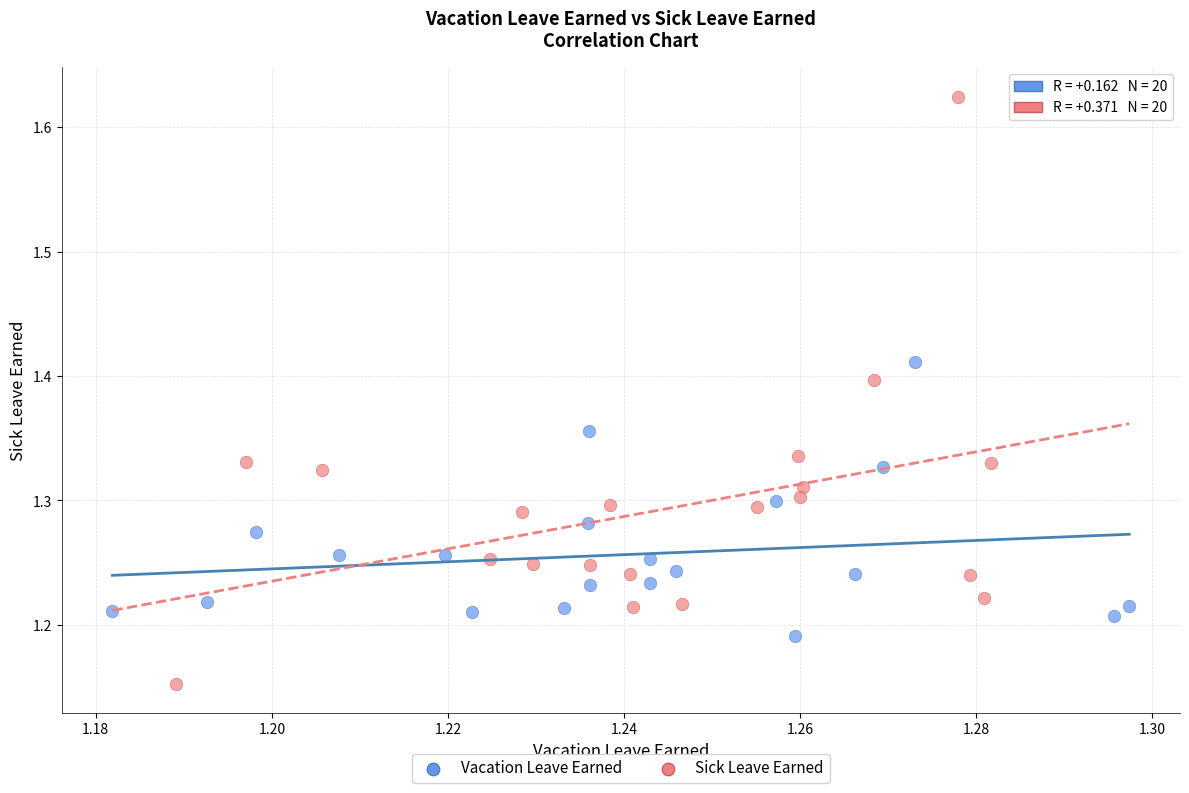

Which series has the widest spread of Y values?

Sick Leave Earned